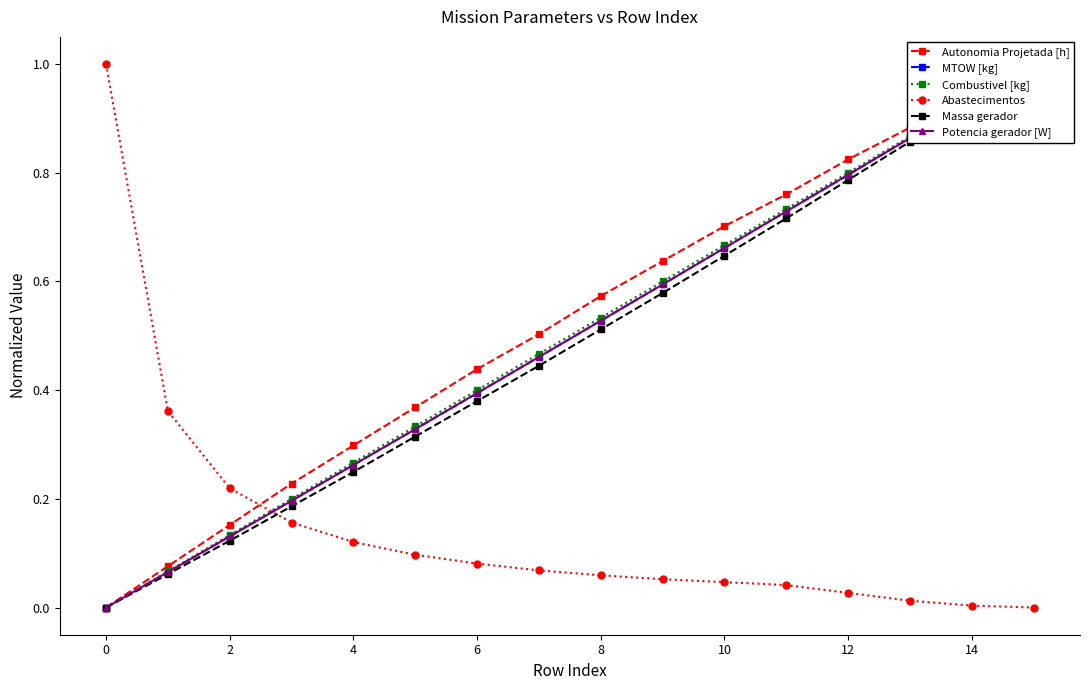

True or false: Combustivel [kg] has more than 1 points higher than both neighbors.

False